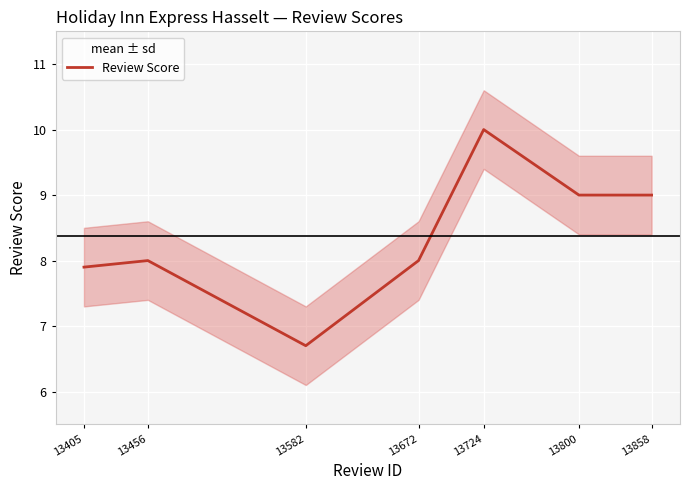

Where does the data first go above 8?

13724